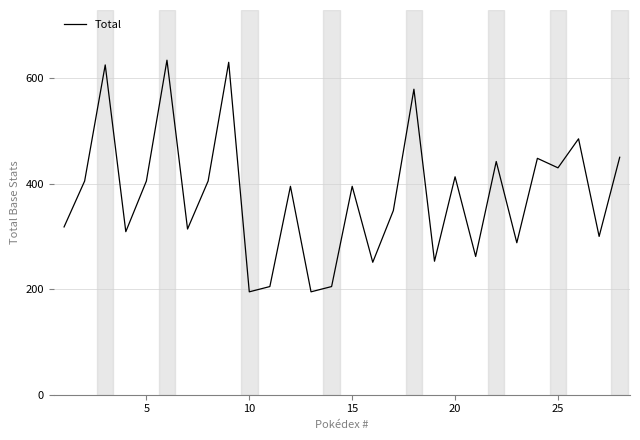

What is the minimum value shown in the chart?

195